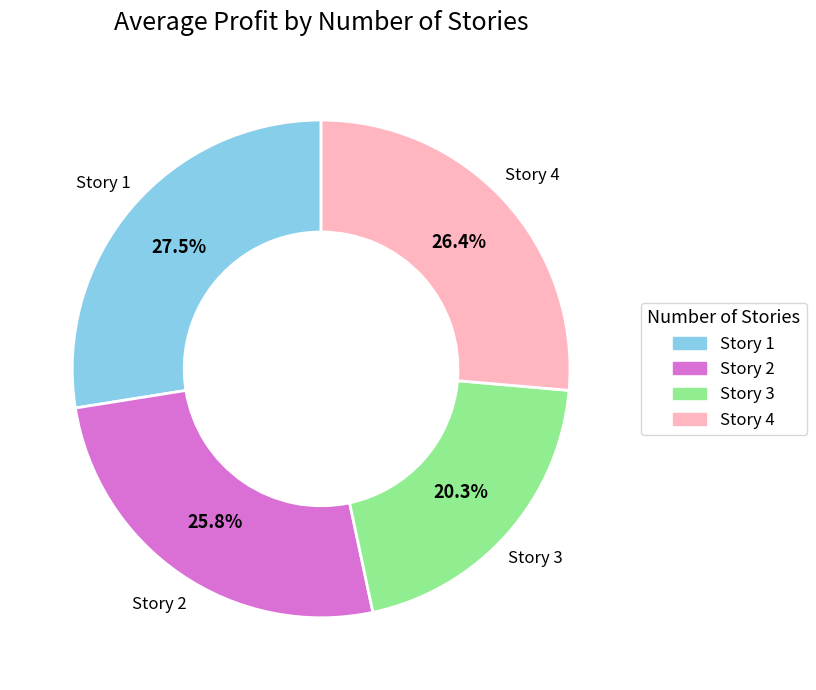

Is there a majority slice in this chart?

No